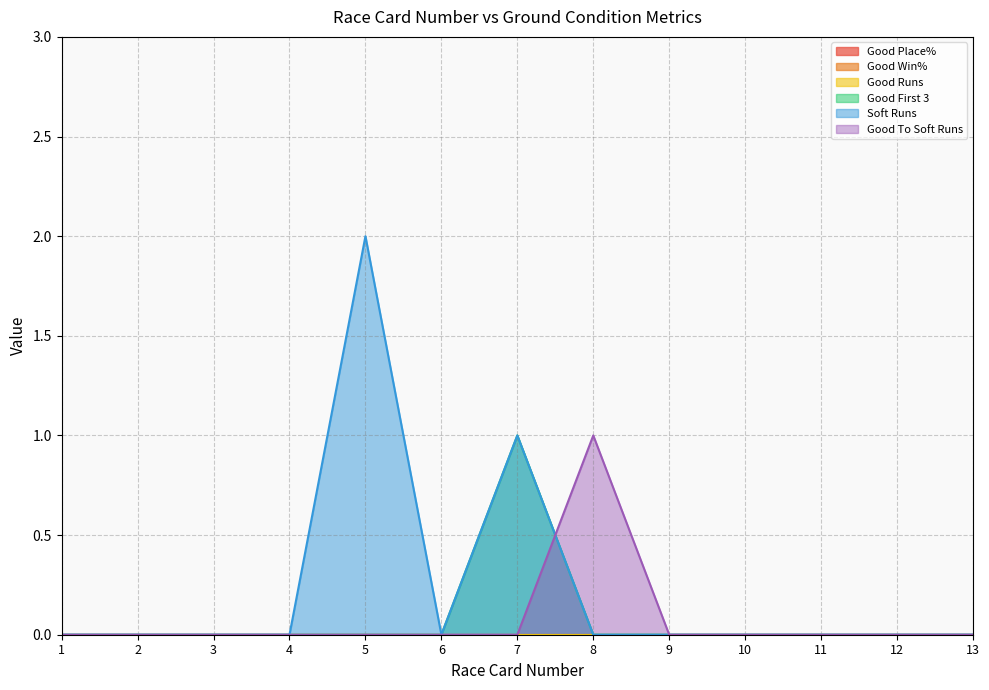

True or false: Soft Runs and Good First 3 cross at least once.

False